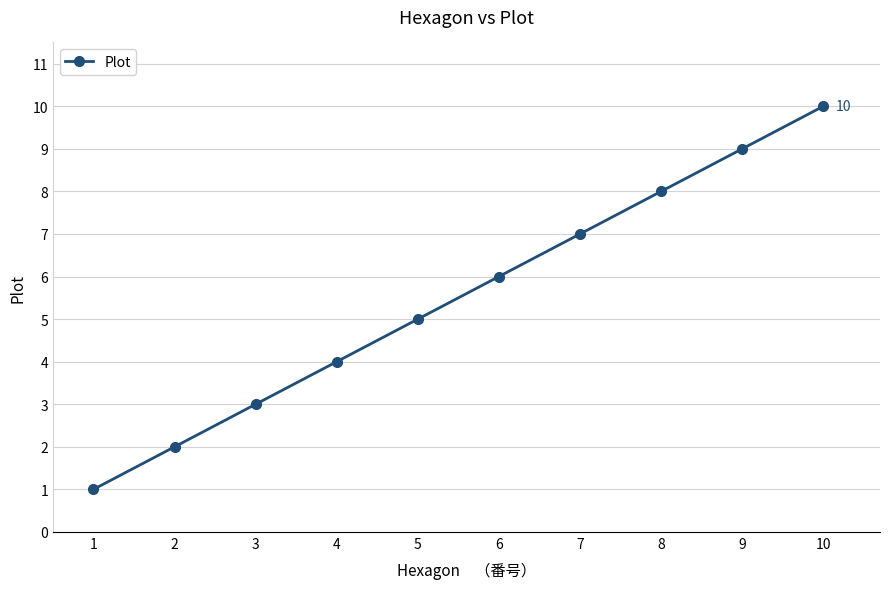

Reading right to left, extract all data points from this chart.

10	9	8	7	6	5	4	3	2	1